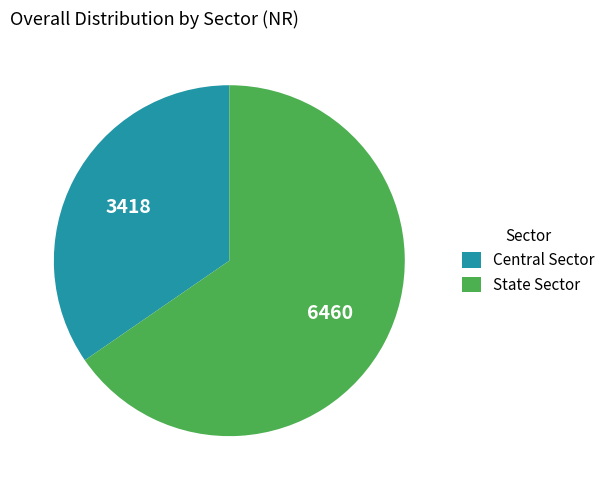

Is it true that State Sector is 79% of the pie?

False